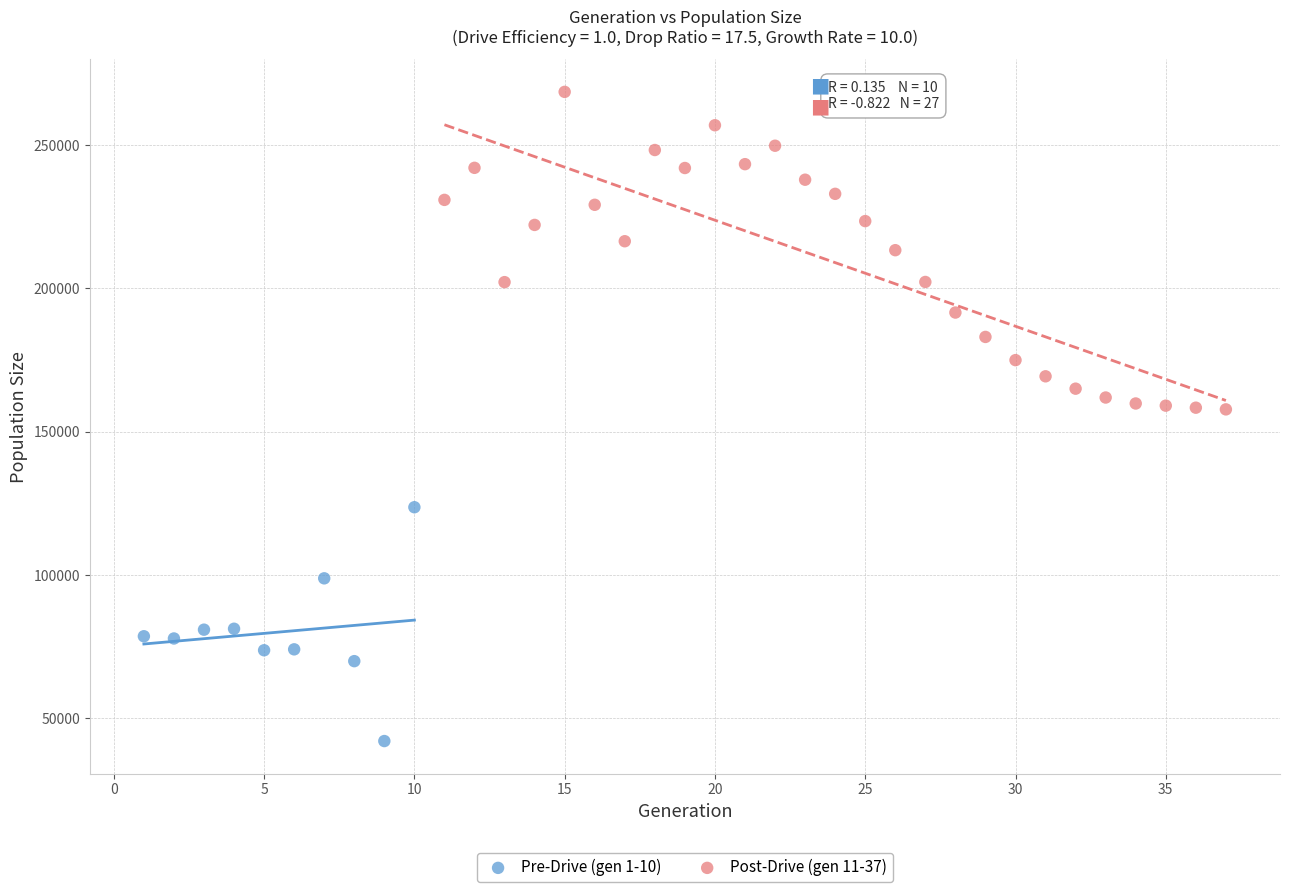

What are all the series names shown in the legend?

Pre-Drive (gen 1-10), Post-Drive (gen 11-37)